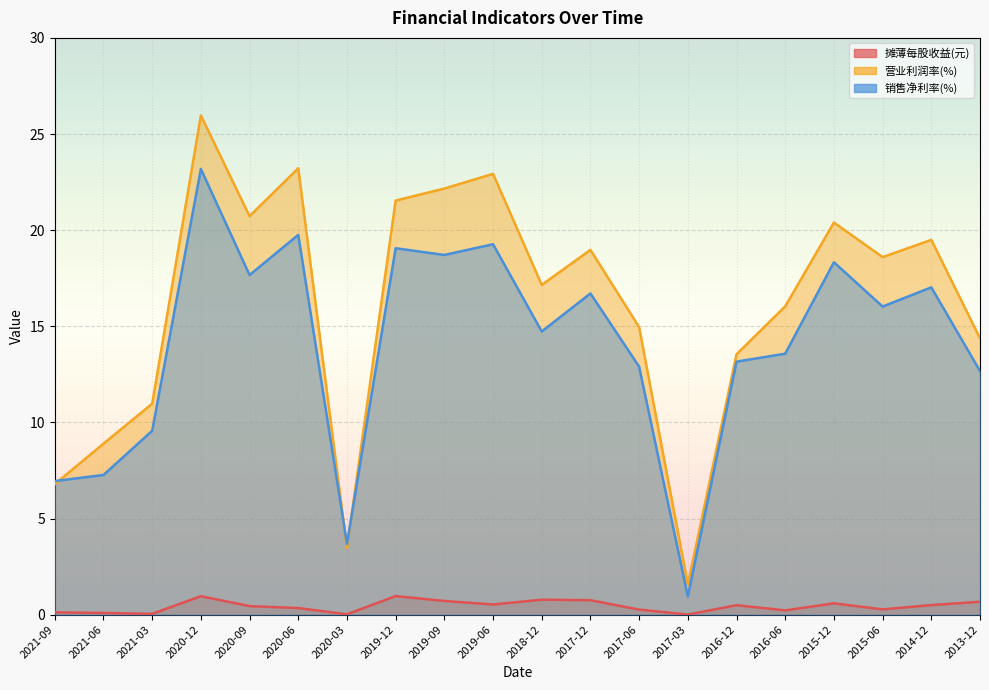

True or false: 营业利润率(%) and 摊薄每股收益(元) intersect in this chart.

False